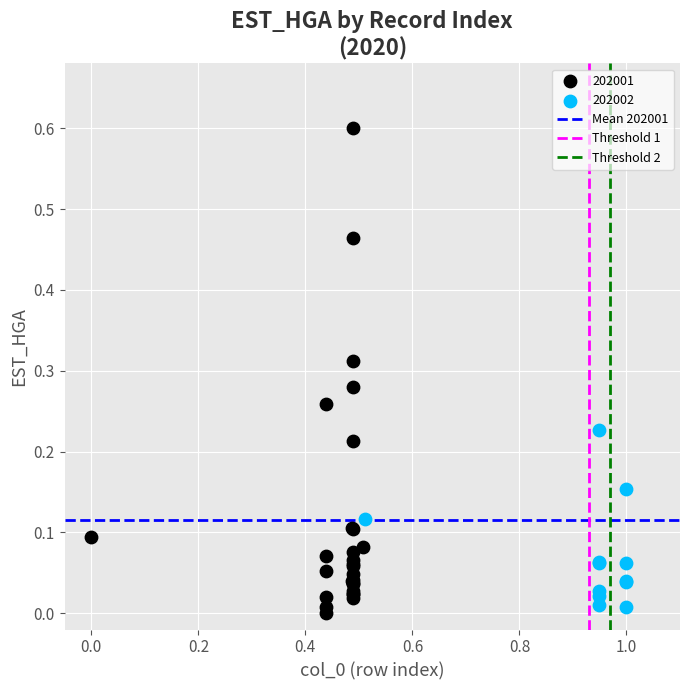

Which series contains the highest Y value?

202001